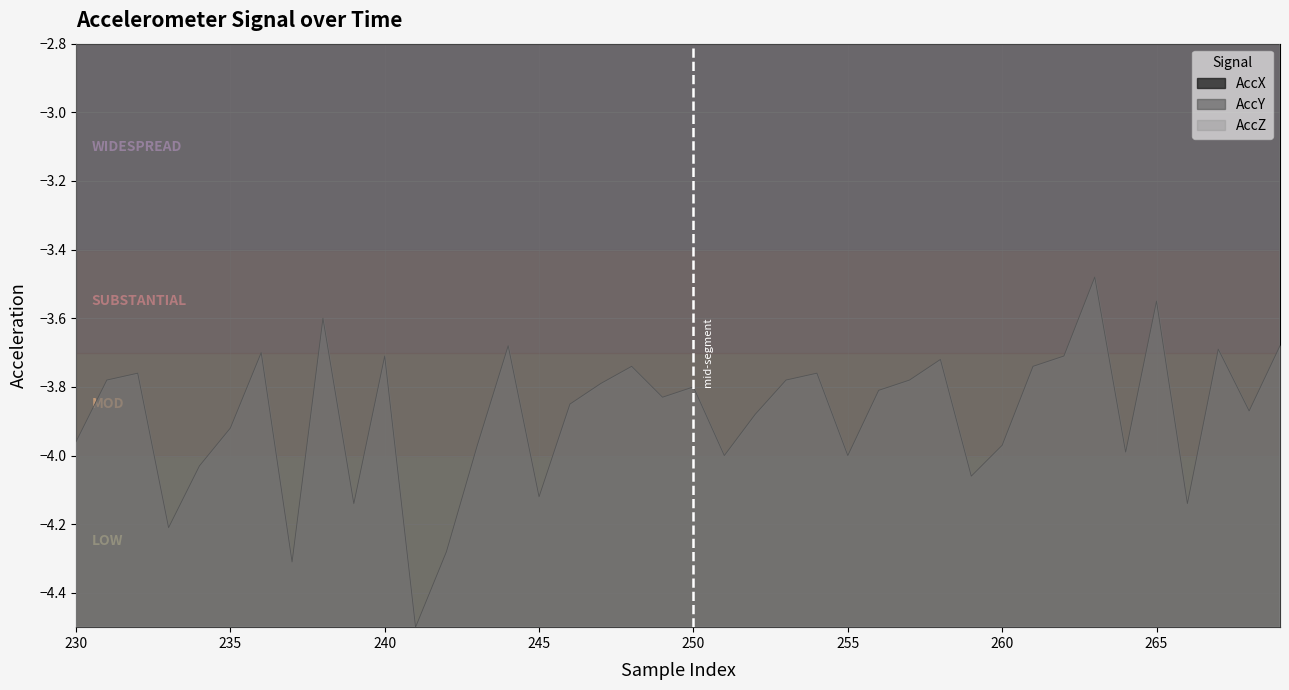

True or false: AccZ and AccY cross at least once.

False